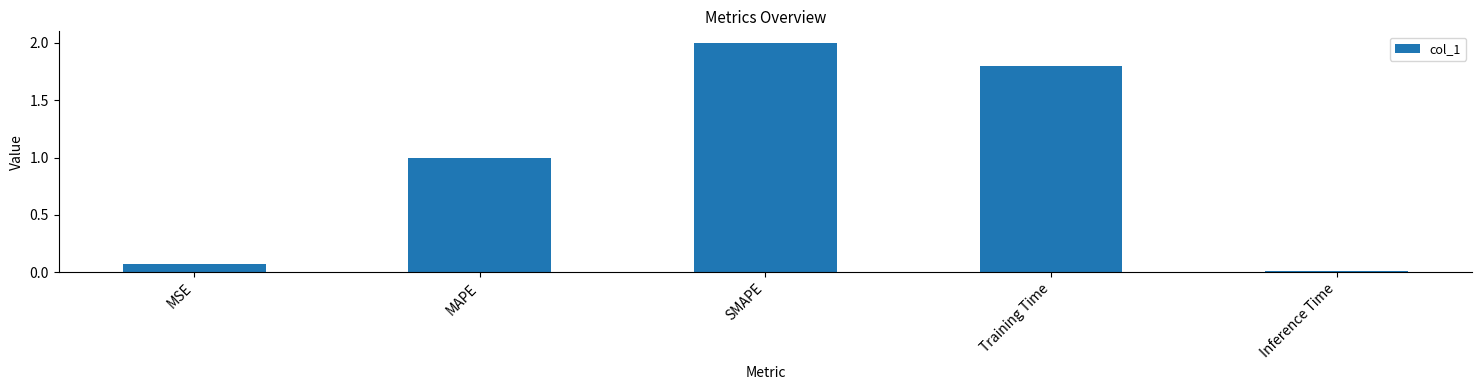

Is it true that the value at Training Time is 1.8?

True